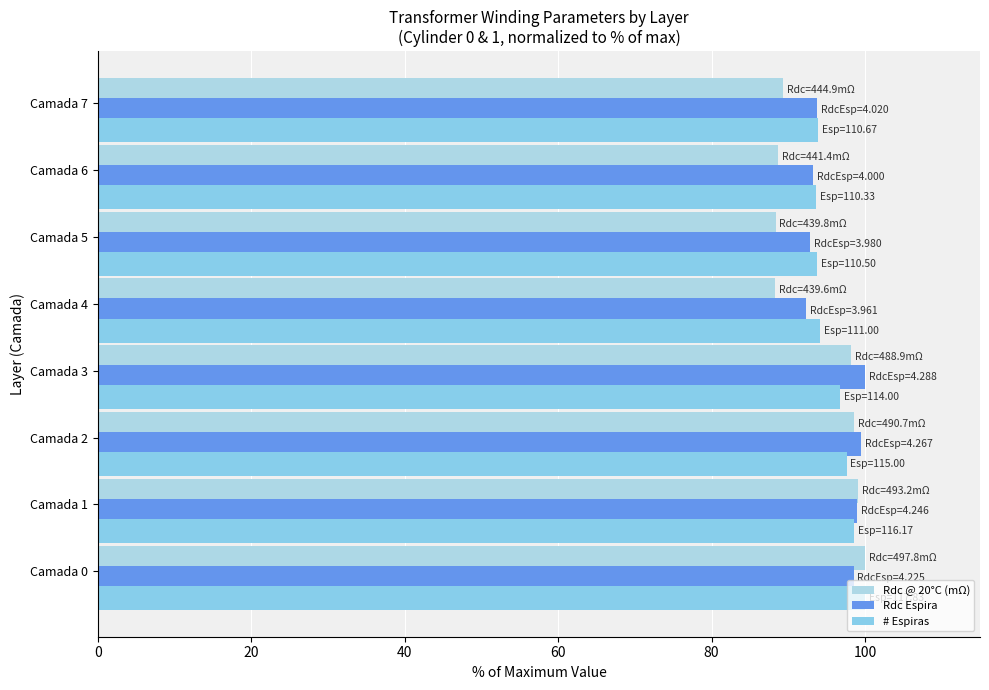

How many series are shown in this chart?

3